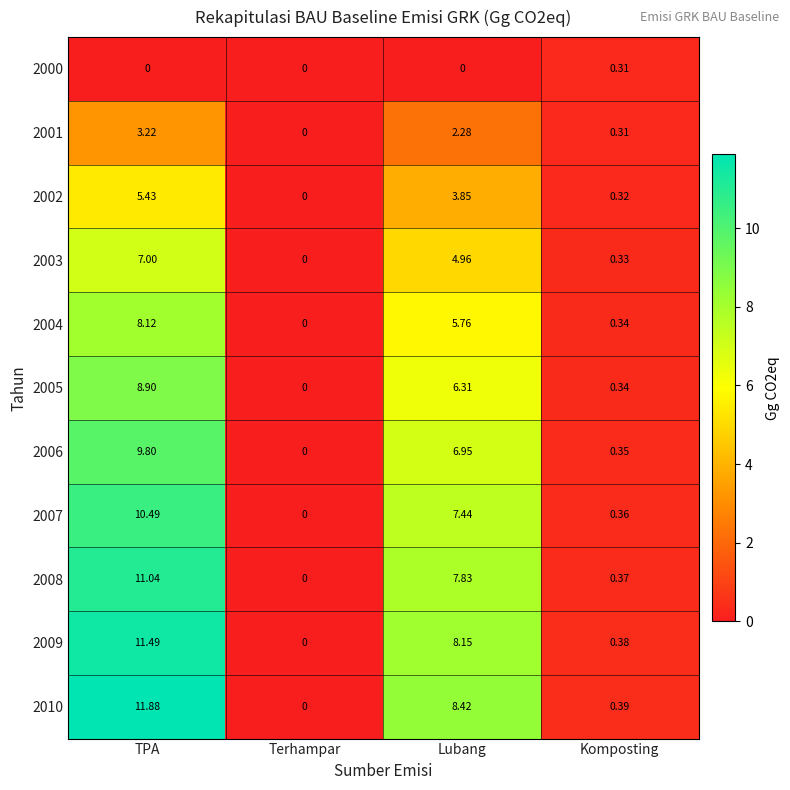

Which series changed the most between TPA and Terhampar?

2010